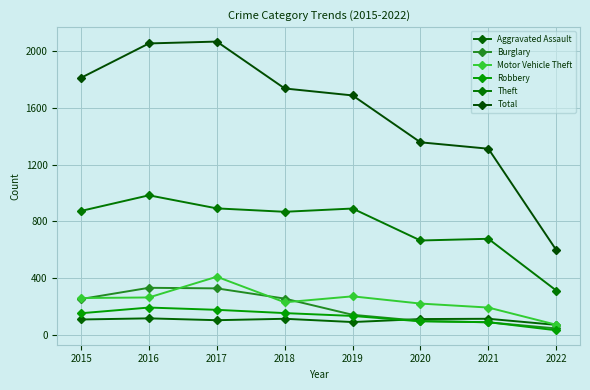

Reading right to left, extract all data points from this chart.

Aggravated Assault: 2022=72	2021=115	2020=113	2019=92	2018=115	2017=105	2016=118	2015=110
Burglary: 2022=47	2021=90	2020=100	2019=143	2018=257	2017=329	2016=333	2015=254
Motor Vehicle Theft: 2022=73	2021=194	2020=222	2019=273	2018=231	2017=411	2016=265	2015=261
Robbery: 2022=34	2021=91	2020=97	2019=135	2018=155	2017=178	2016=194	2015=154
Theft: 2022=314	2021=678	2020=666	2019=891	2018=868	2017=892	2016=984	2015=874
Total: 2022=599	2021=1312	2020=1357	2019=1687	2018=1736	2017=2066	2016=2053	2015=1811